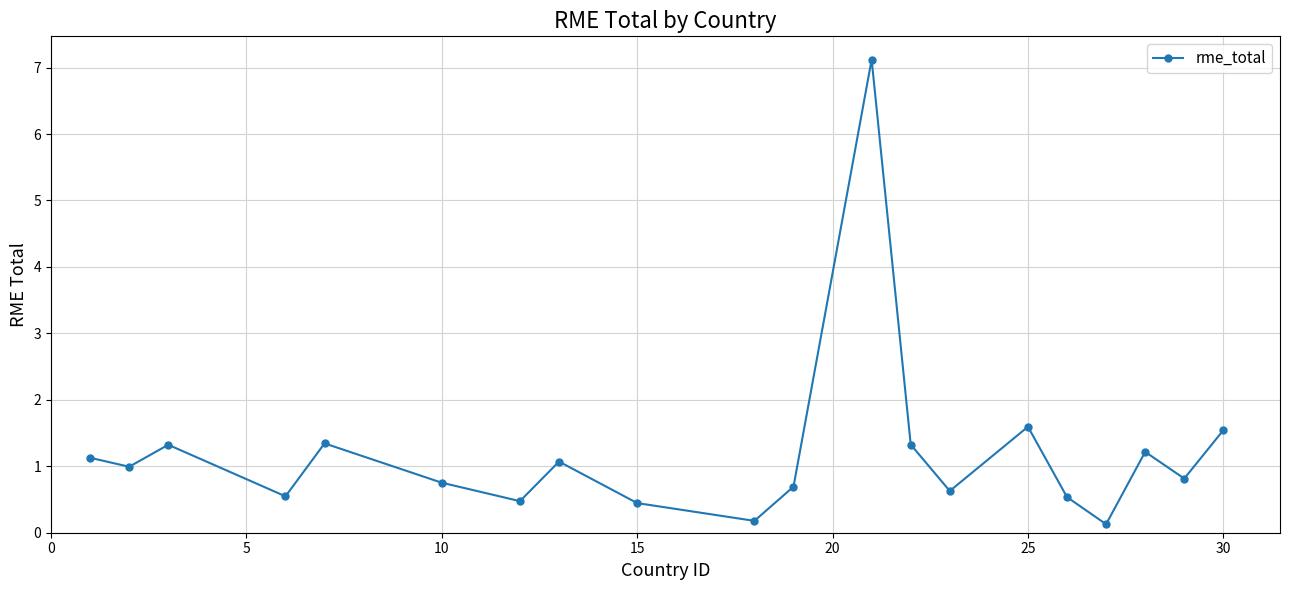

What is the maximum value shown in the chart?

7.1